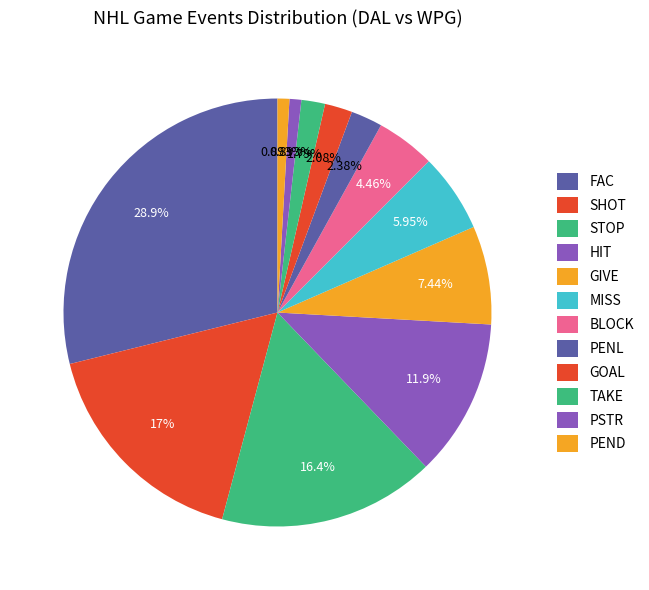

How many segments does this pie chart have?

12